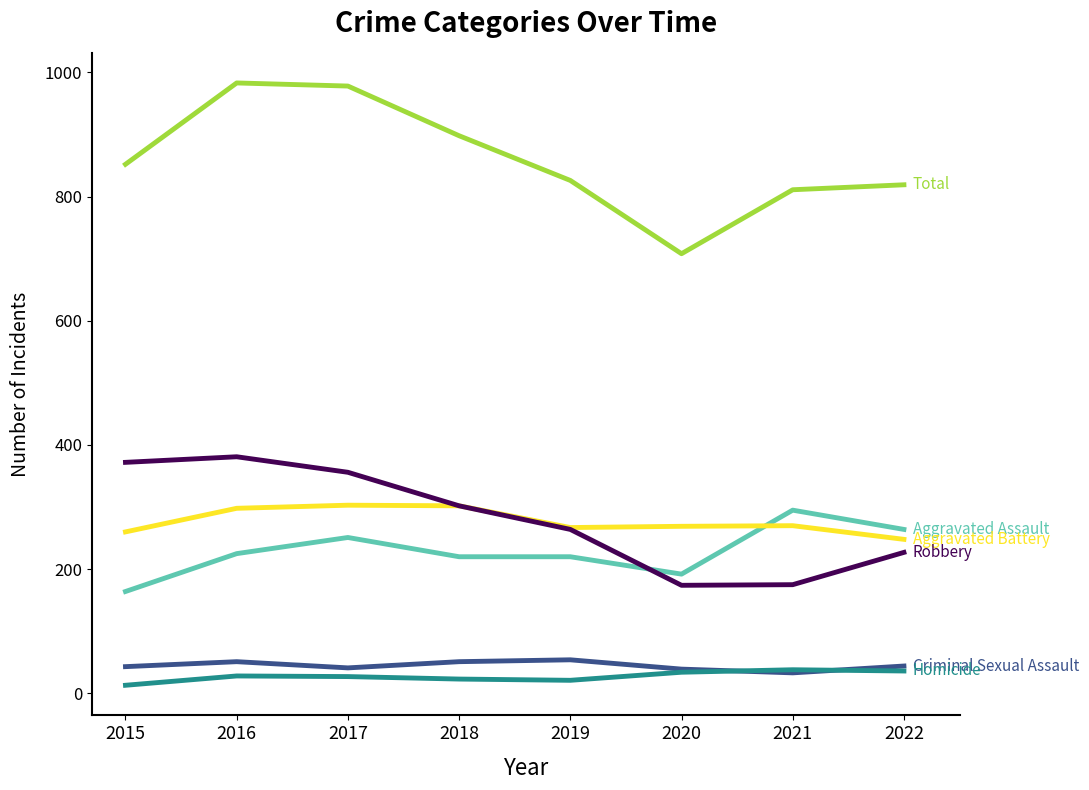

What is the minimum value shown in the chart?

13